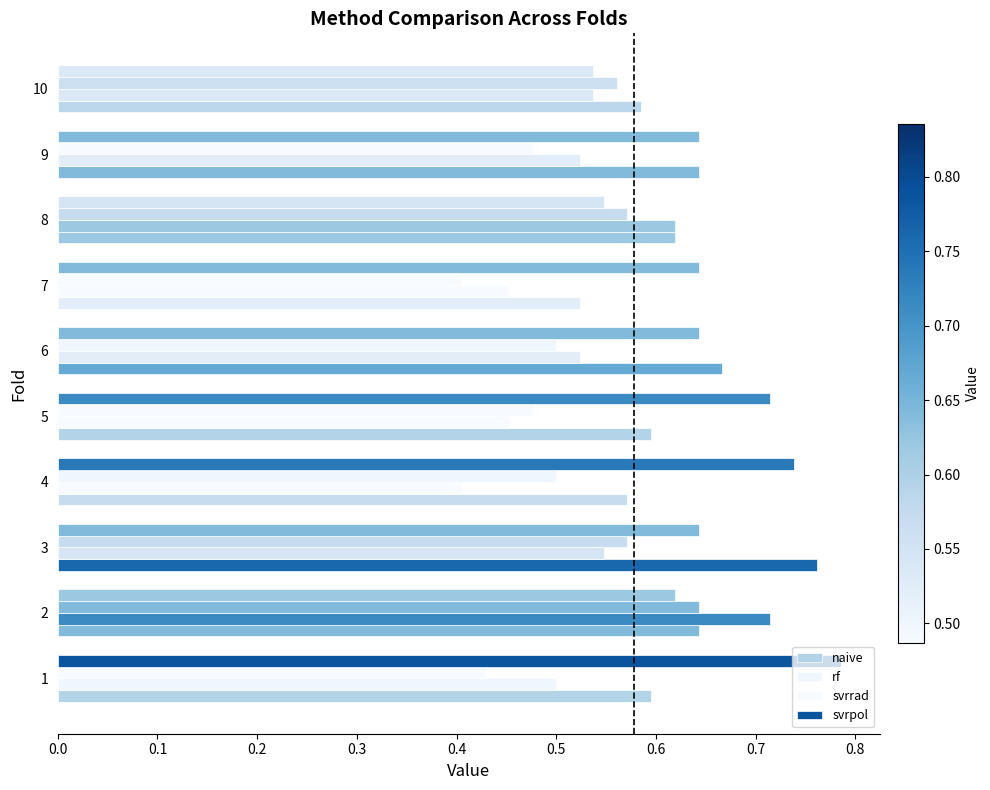

How many distinct data groups are displayed?

4